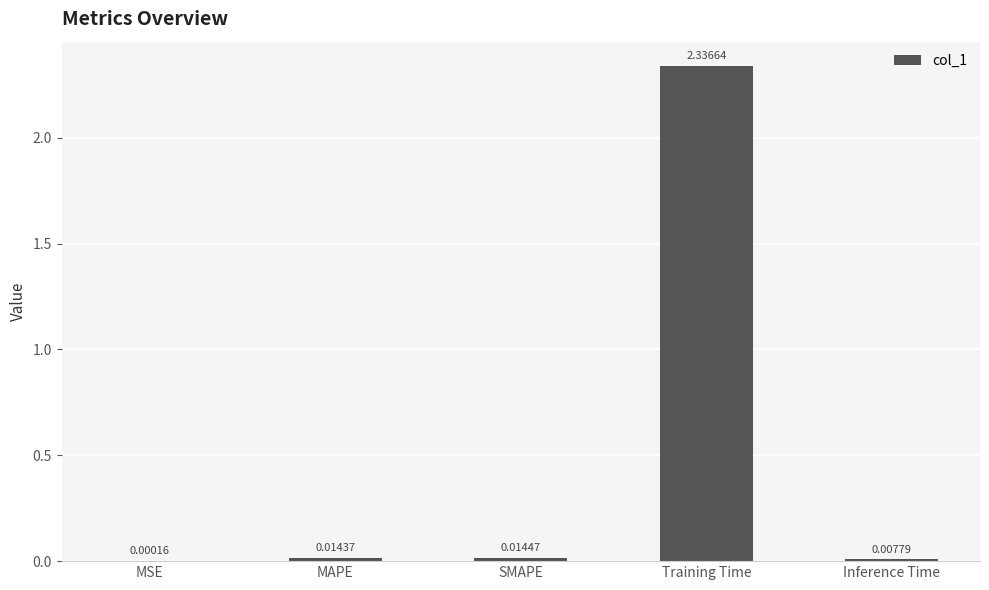

Between Training Time and MSE, which is larger?

Training Time